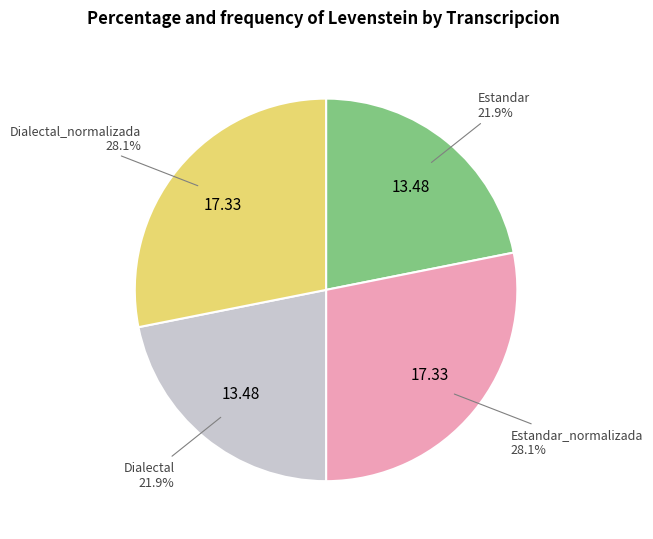

Combined, do Estandar and Dialectal account for over 50%?

No